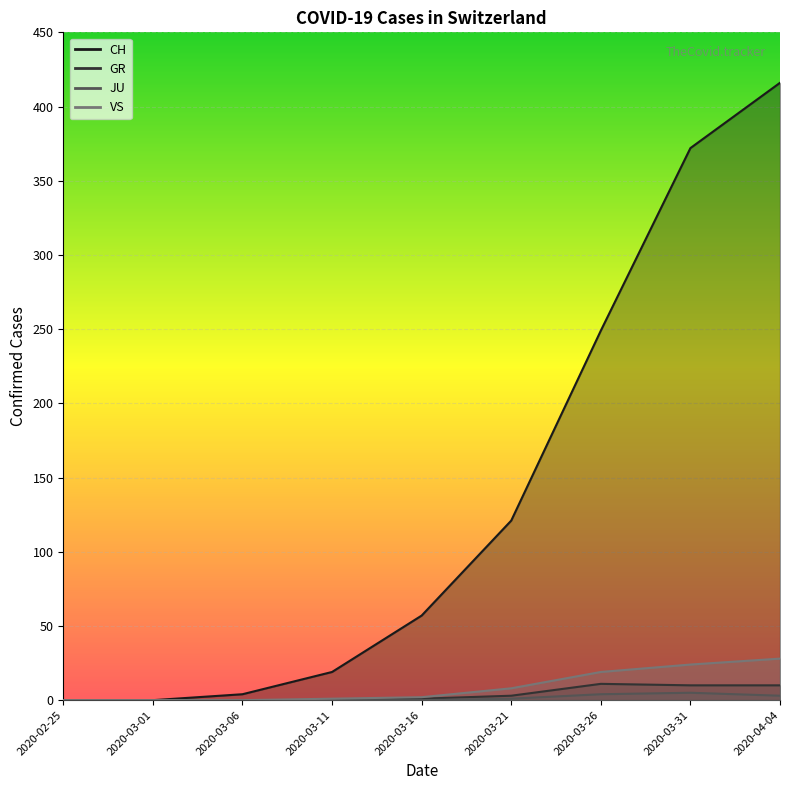

Does the chart display data point markers on the line(s)?

No